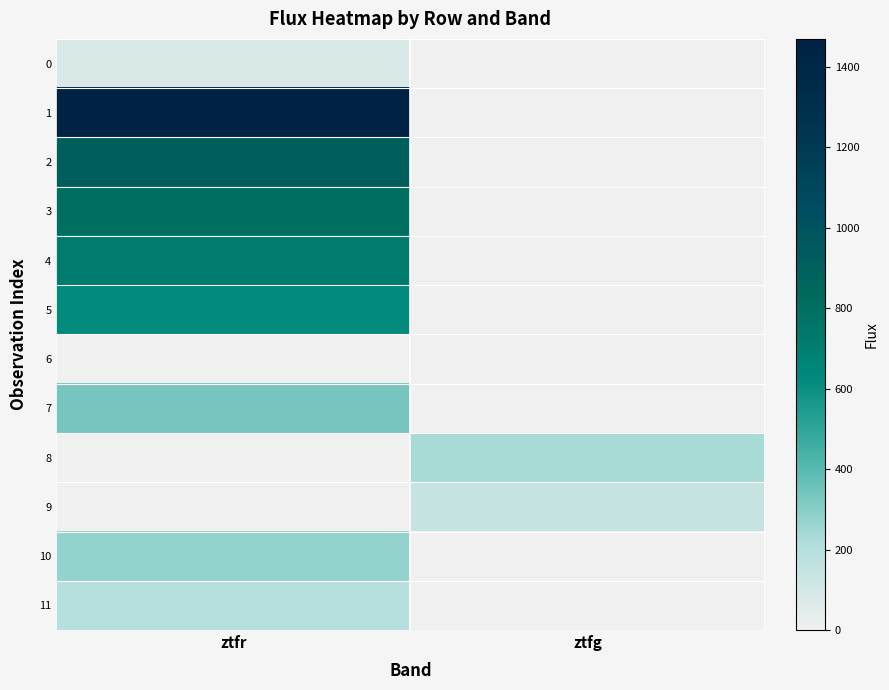

How many series are shown in this chart?

12